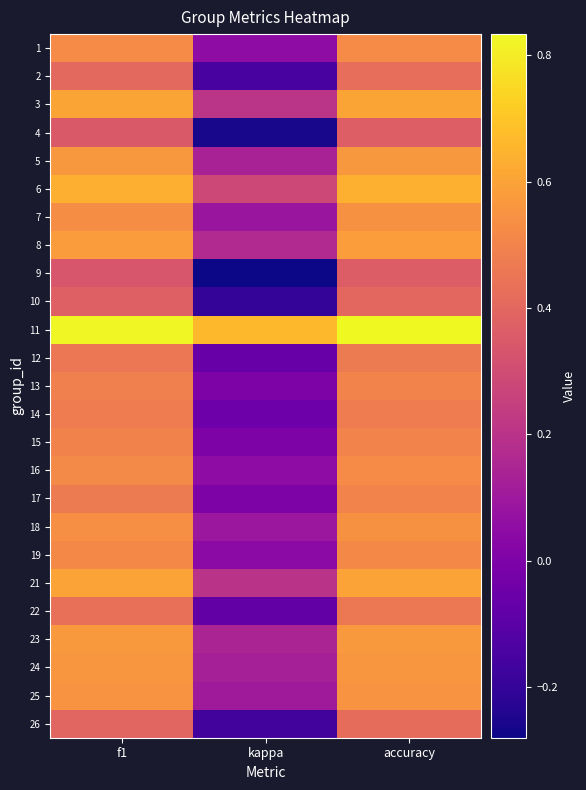

Rank the series by their maximum value, from highest to lowest.

11, 6, 3, 21, 8, 23, 5, 24, 25, 18, 7, 1, 16, 19, 13, 15, 17, 14, 12, 22, 2, 26, 10, 4, 9